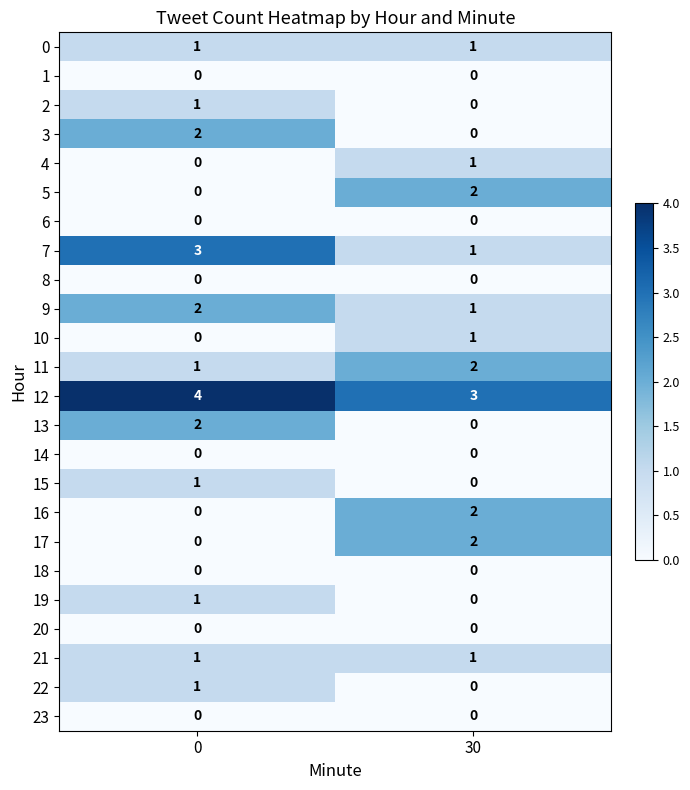

At which label does 13 reach its minimum?

30